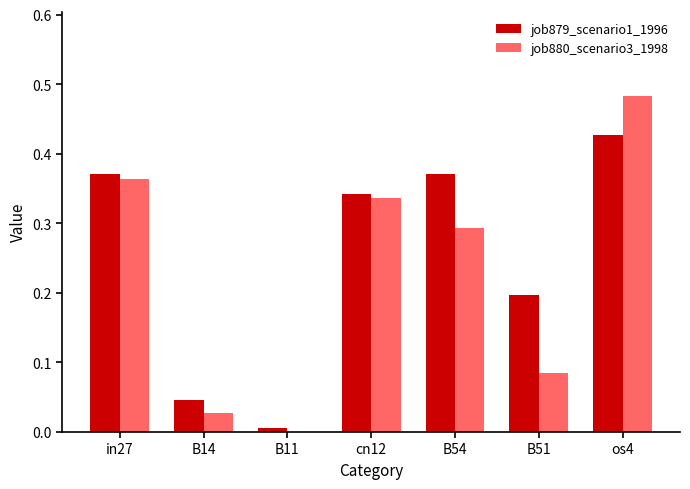

Which series has the largest total across all categories?

job879_scenario1_1996